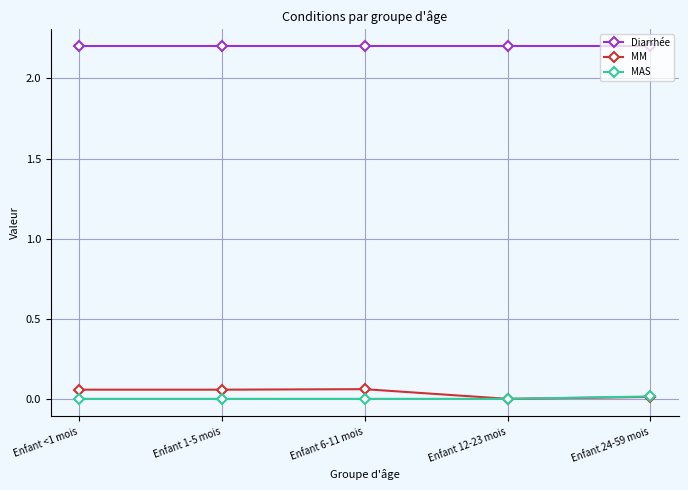

Which series has the widest spread of values?

MM